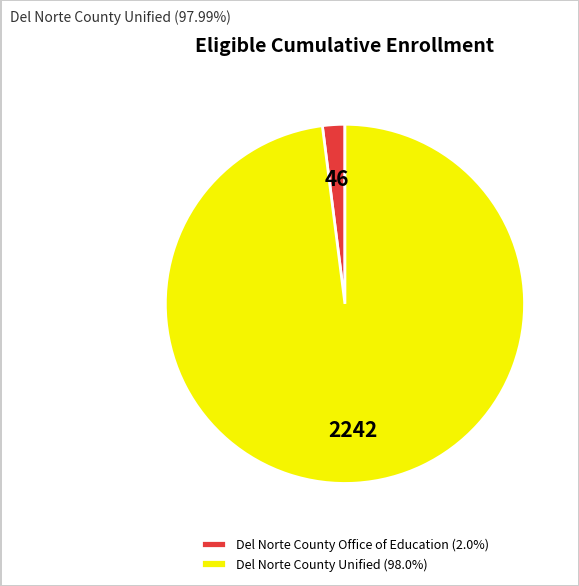

Does any single category account for the majority?

Yes